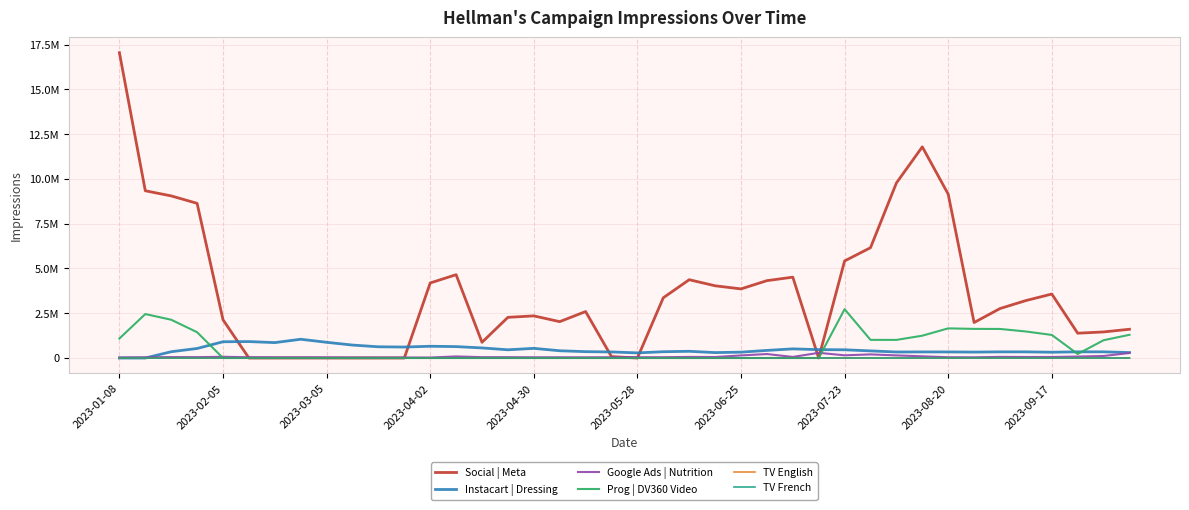

What is the average value of the TV French series?

45.8